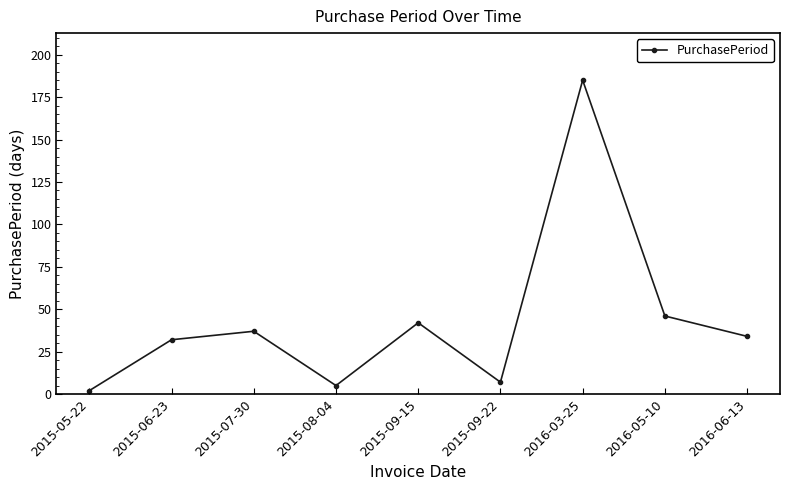

What is the label of the 4th point from the right?

2015-09-22